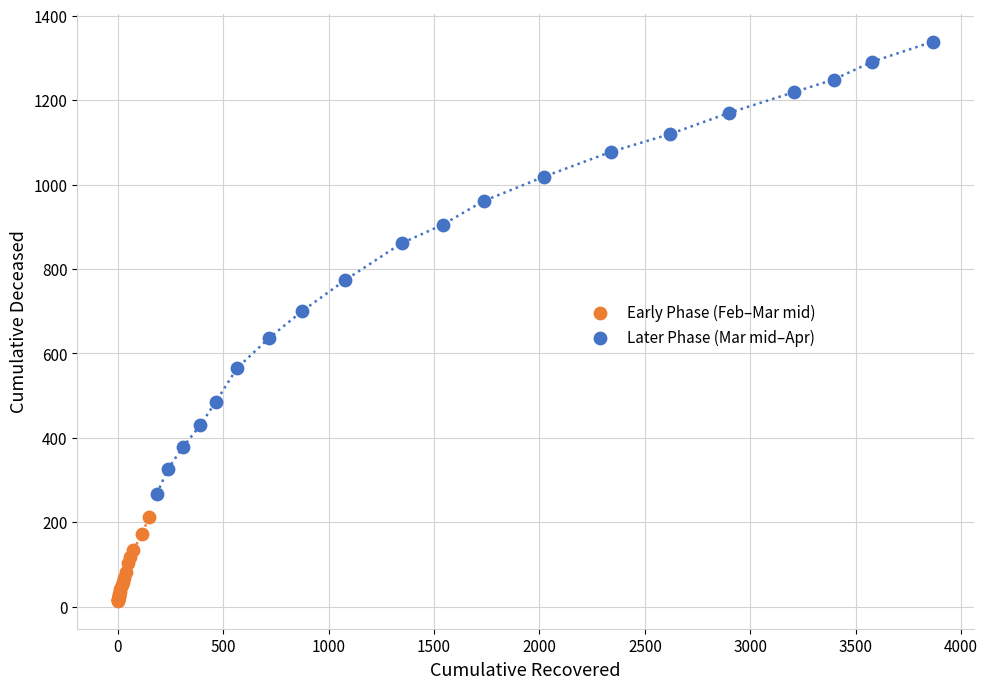

Which series reaches the maximum Y coordinate?

Later Phase (Mar mid–Apr)